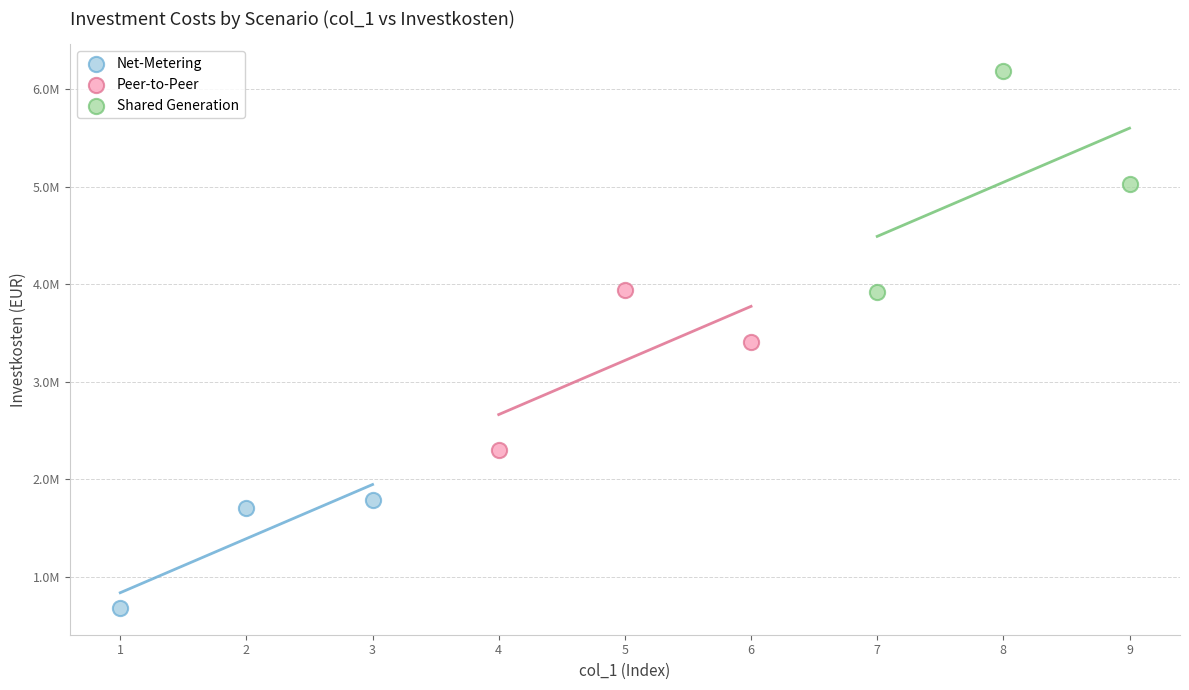

Which series has the widest spread of Y values?

Shared Generation